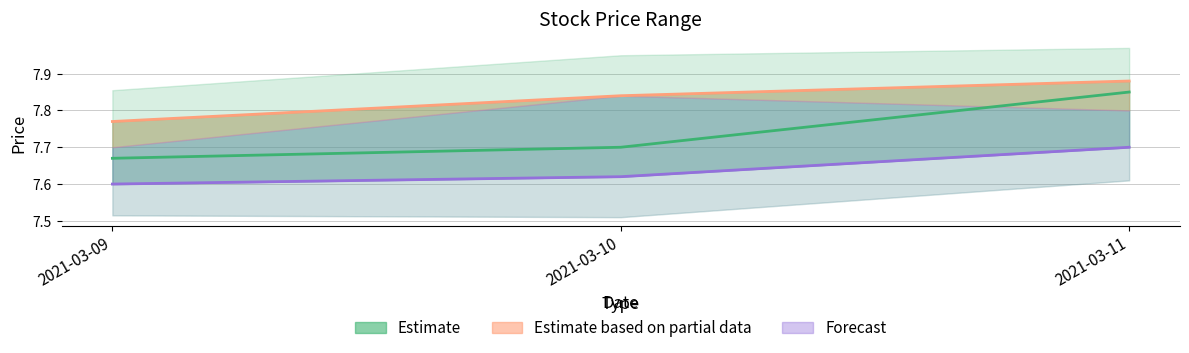

Does the chart display data point markers on the line(s)?

No